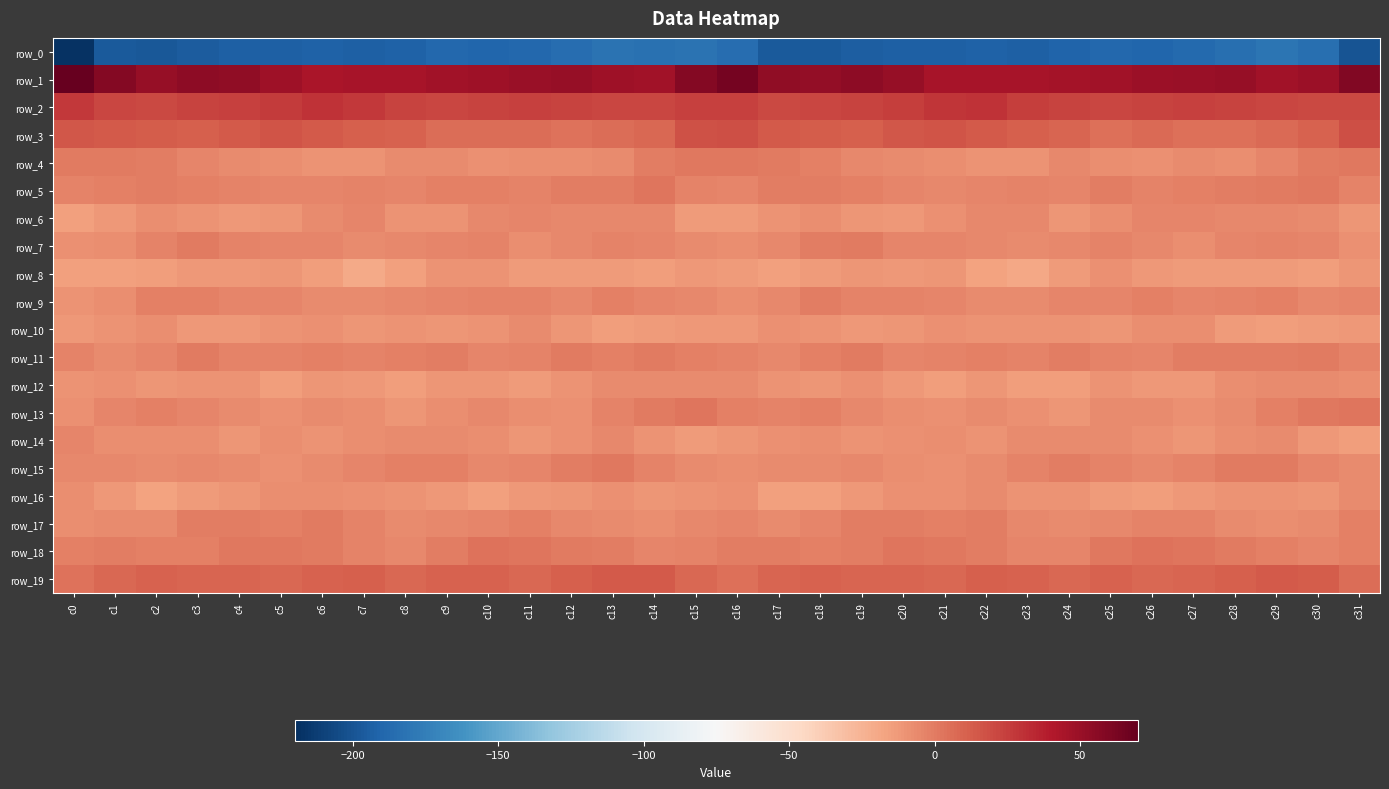

How many series are shown in this chart?

20